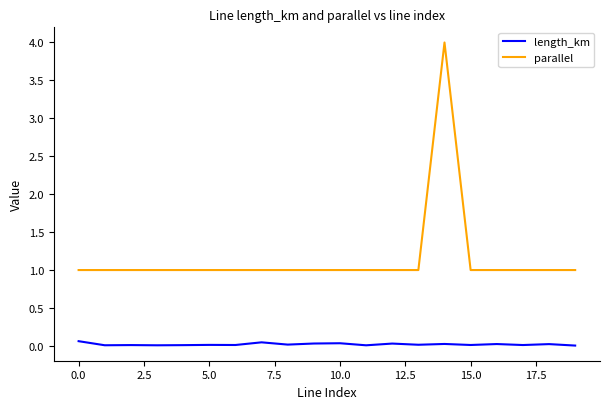

What is the maximum value for length_km?

0.1